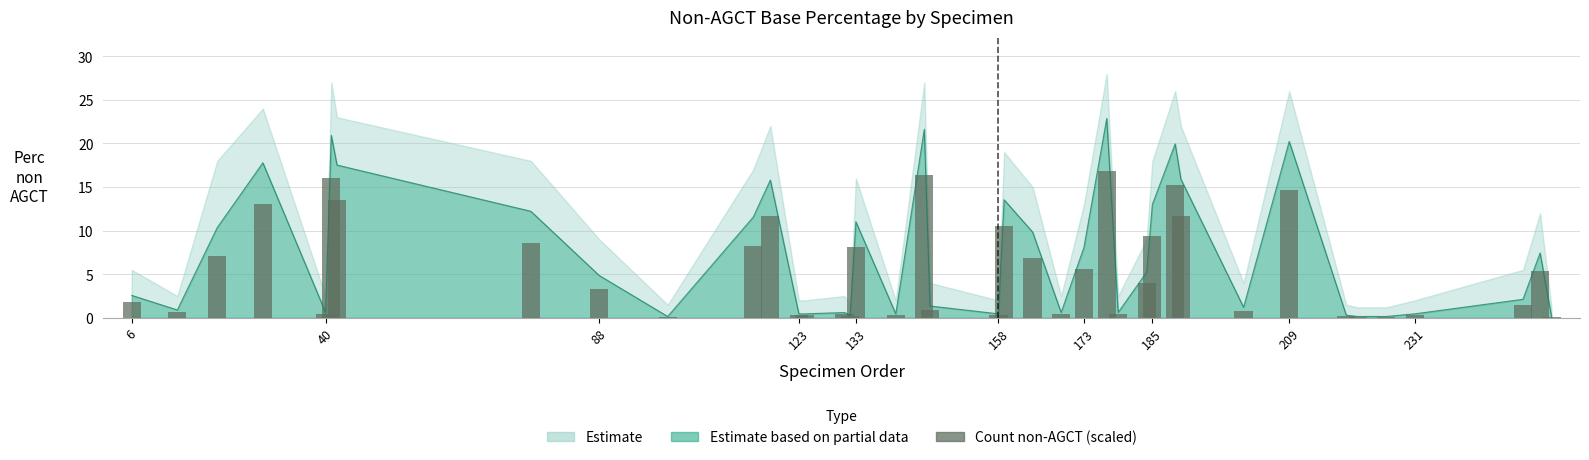

Does the chart contain stacked bars?

No